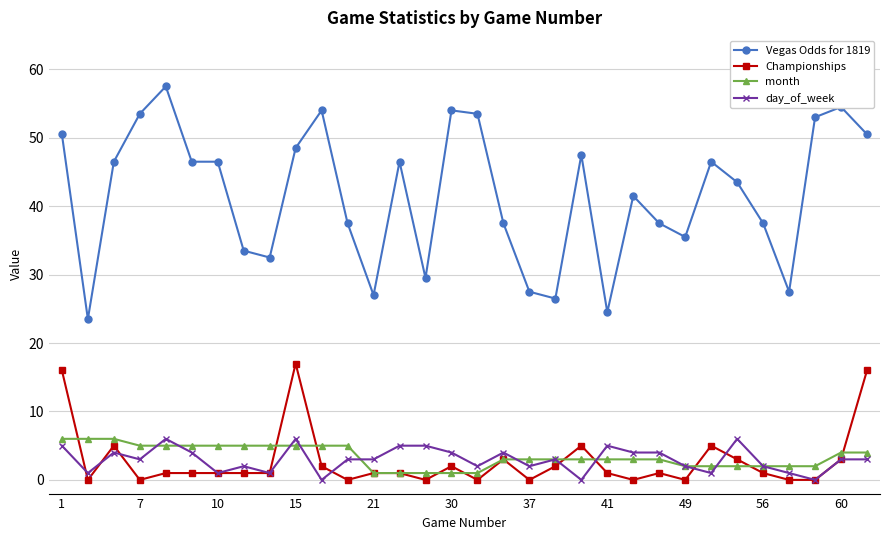

Which series has the largest range (max minus min)?

Vegas Odds for 1819